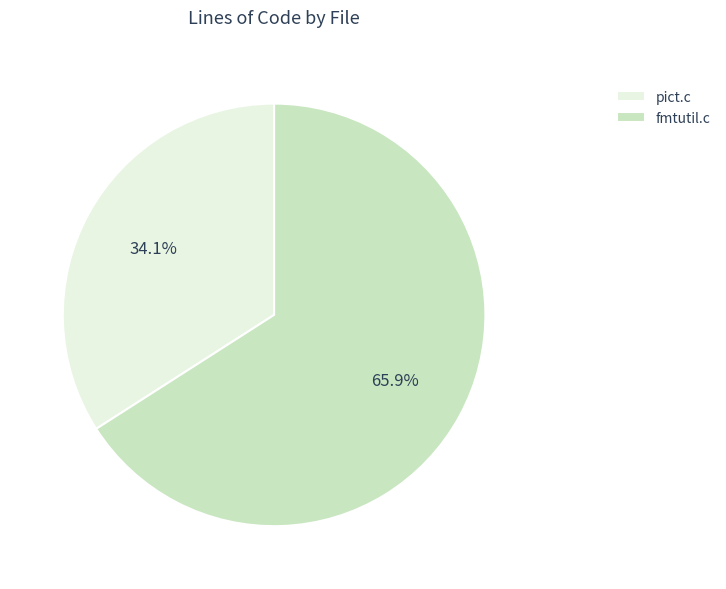

Rank the categories by value from highest to lowest.

fmtutil.c, pict.c